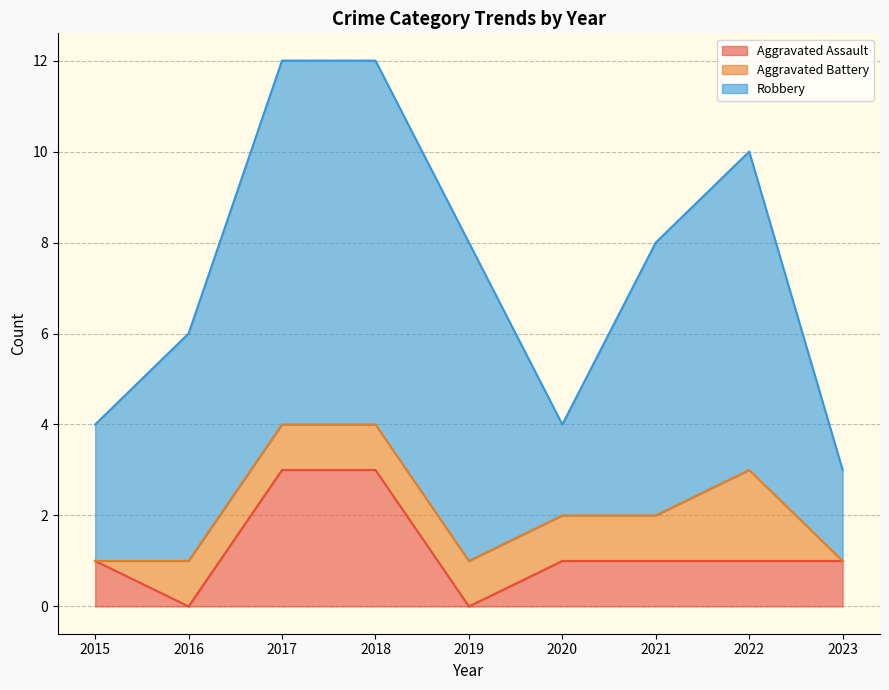

List the series in order of their peak value, lowest first.

Aggravated Battery, Aggravated Assault, Robbery